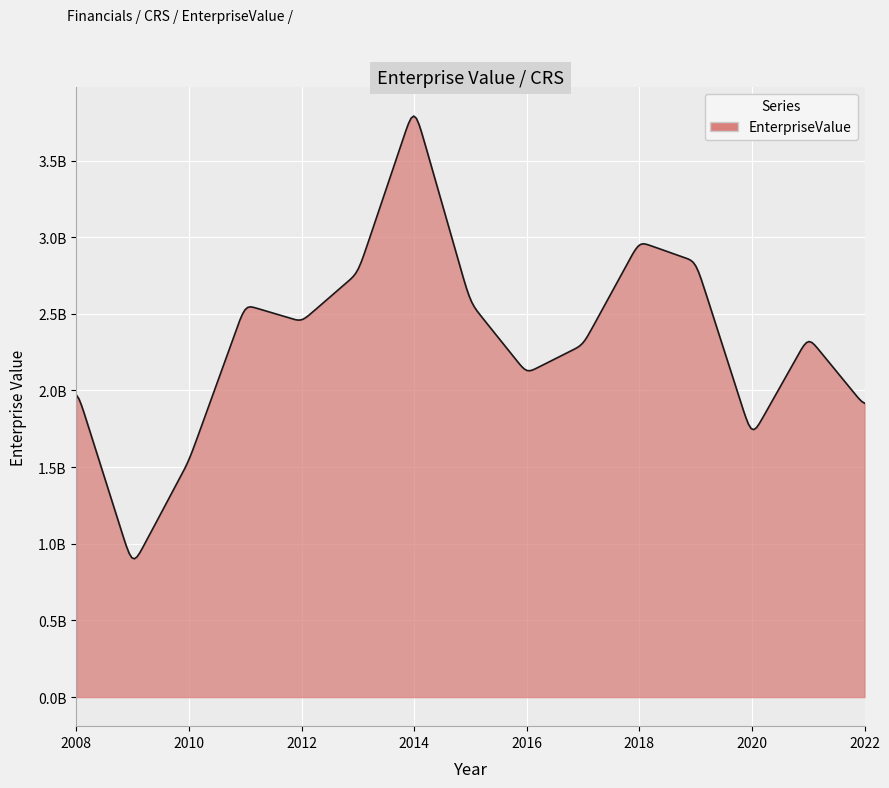

Is this an area chart (filled region under the line)?

Yes